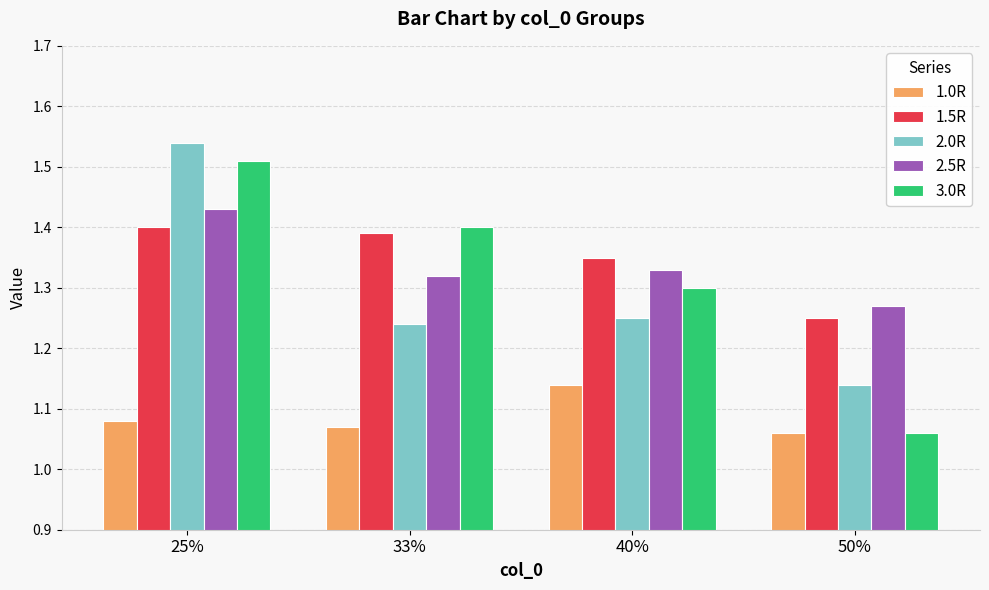

What are all the series names shown in the legend?

1.0R, 1.5R, 2.0R, 2.5R, 3.0R